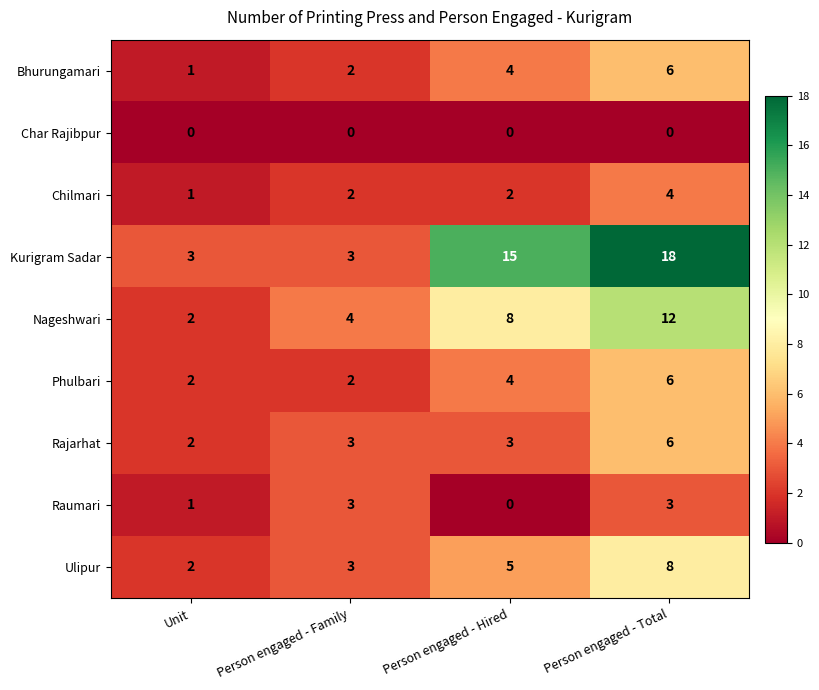

Which series has the largest total across all categories?

Kurigram Sadar